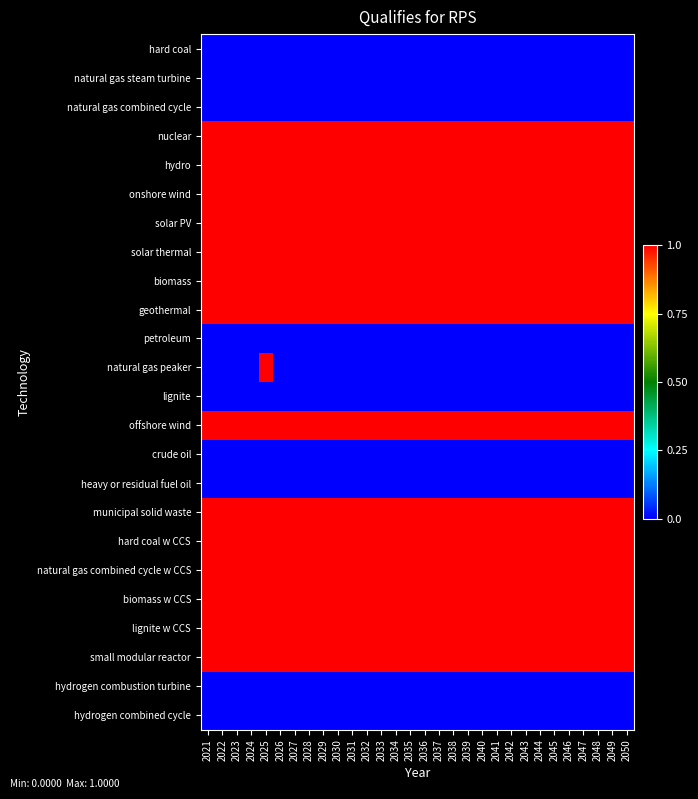

What is the spread (max minus min) of values at 2041?

1